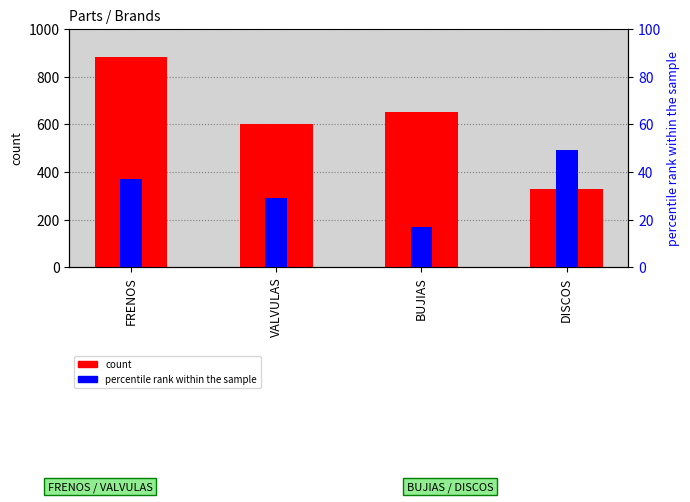

Between DISCOS and FRENOS, which is larger?

FRENOS